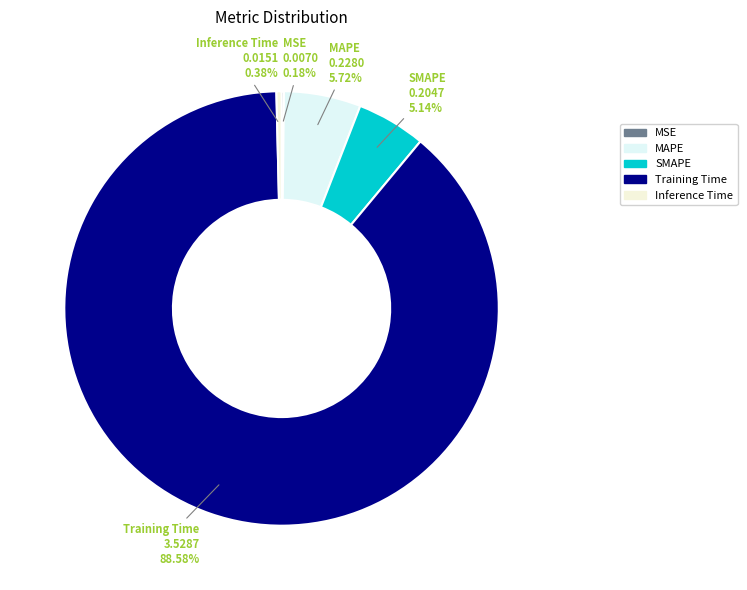

What is the largest slice in the pie chart?

Training Time